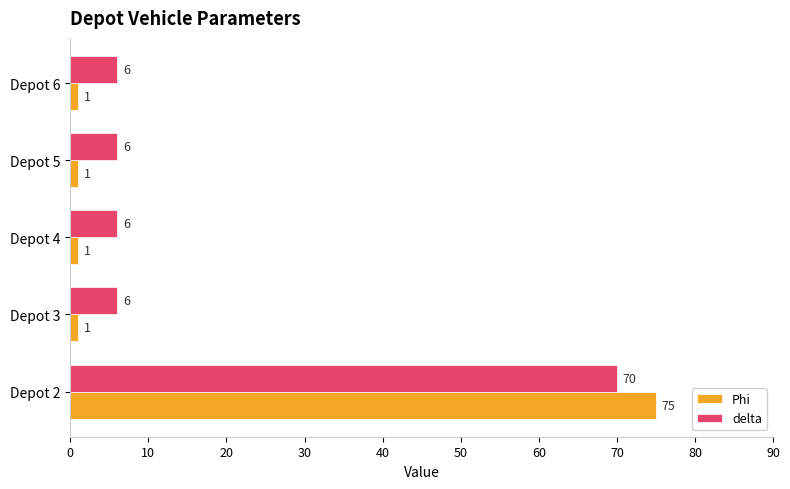

Which series has the largest range (max minus min)?

Phi